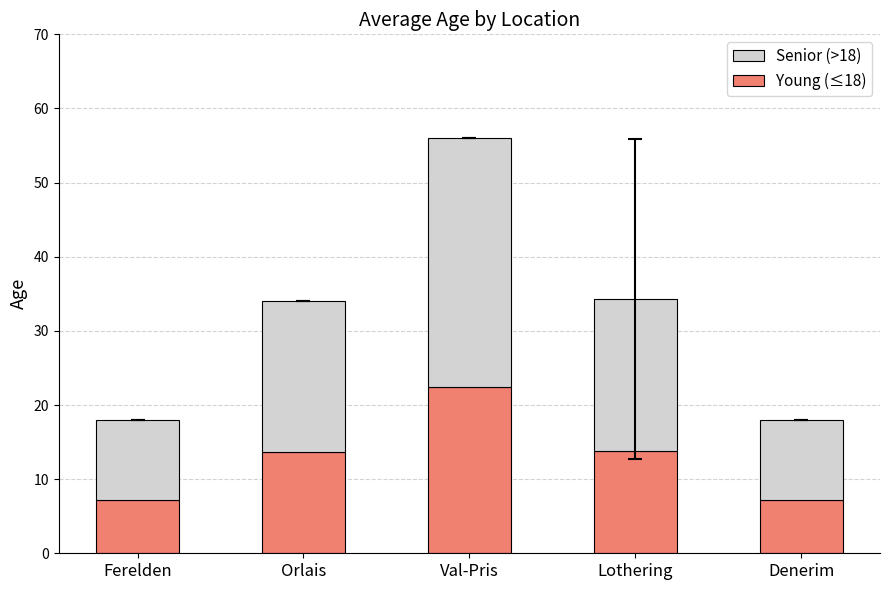

What is the total value across all series at Lothering?

34.3